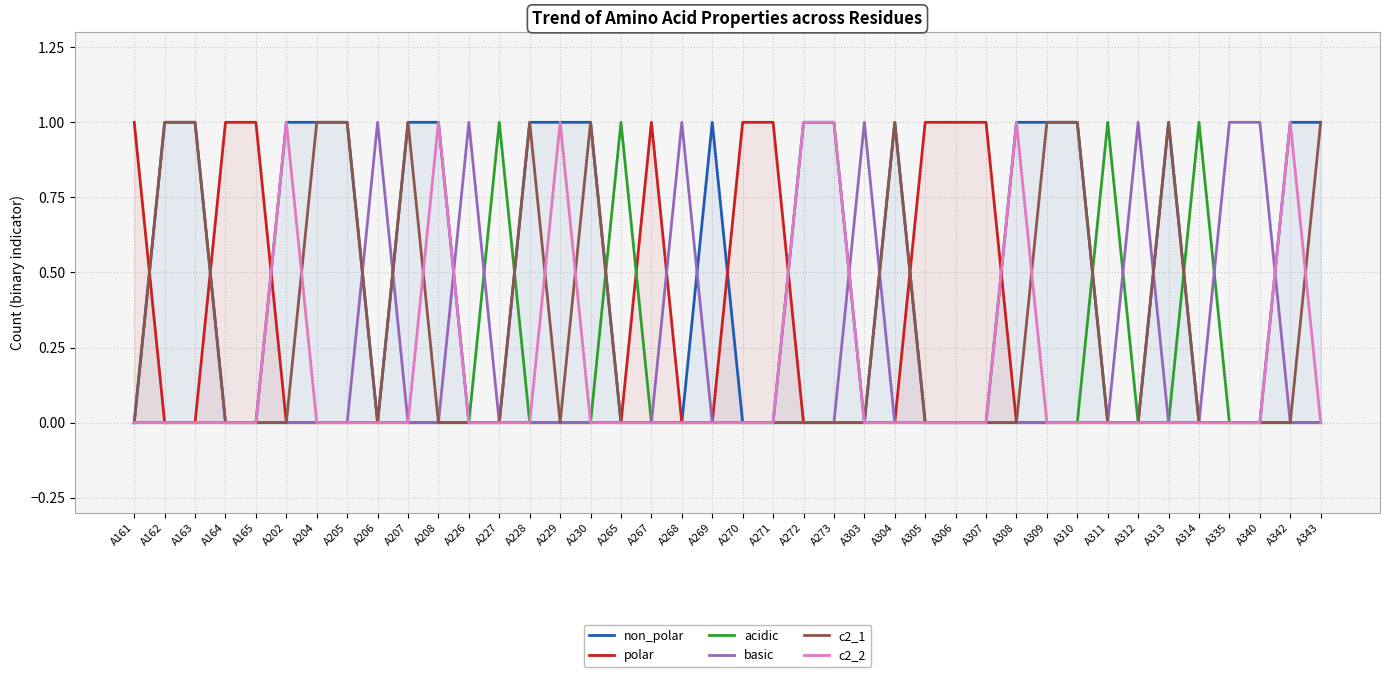

At which category is the sum across all series the highest?

A162